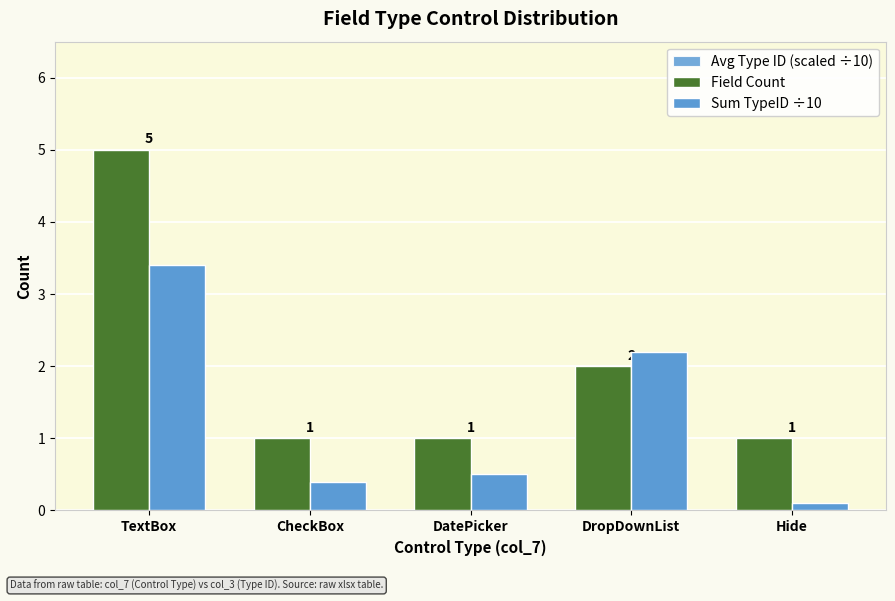

Count the number of categories in the chart.

5